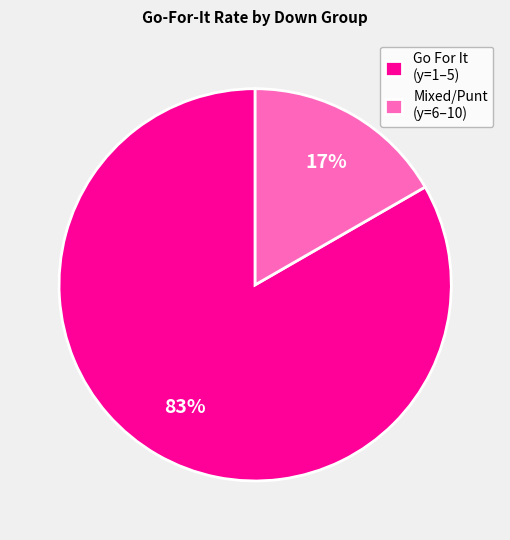

The Go For It (y=1–5) slice represents 83% of the pie. True or false?

True